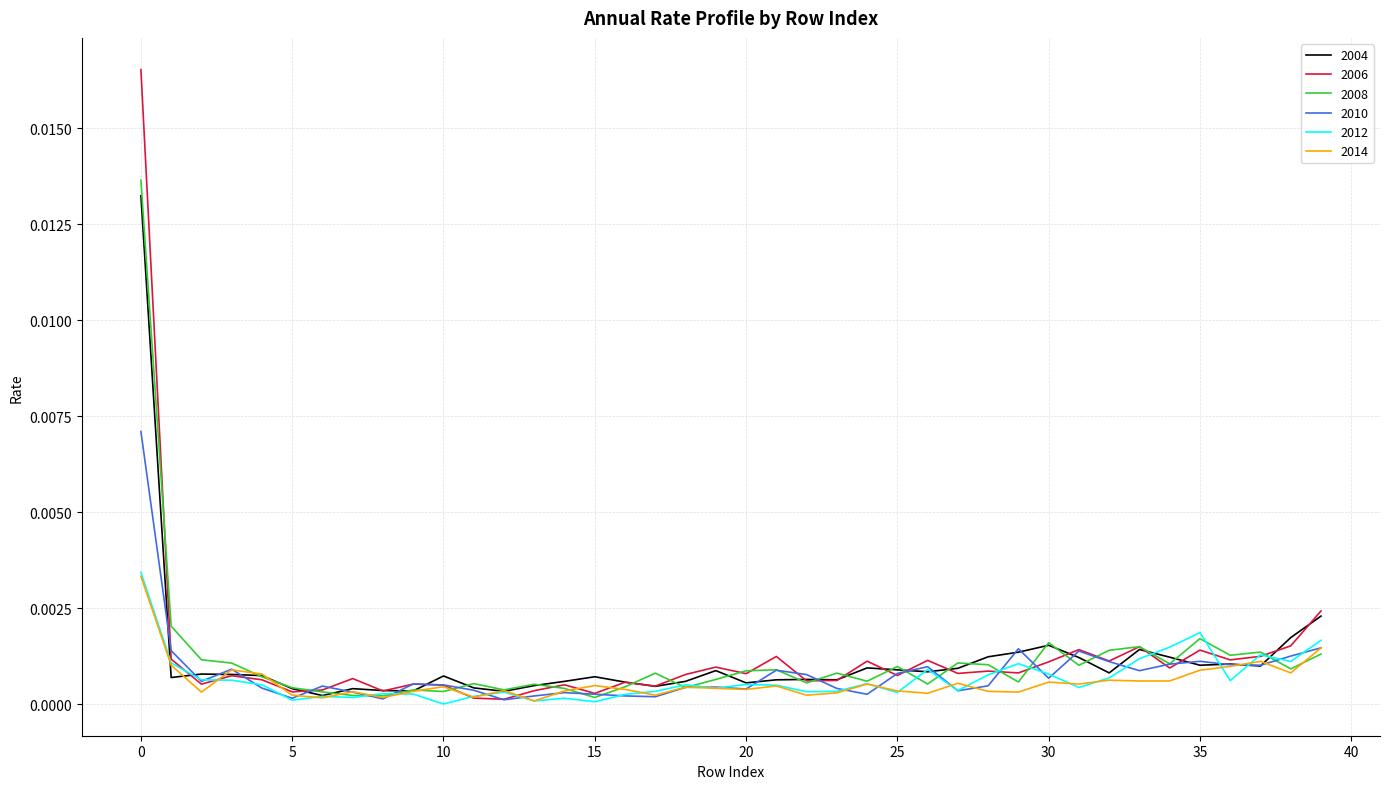

Which series has the largest range (max minus min)?

2006